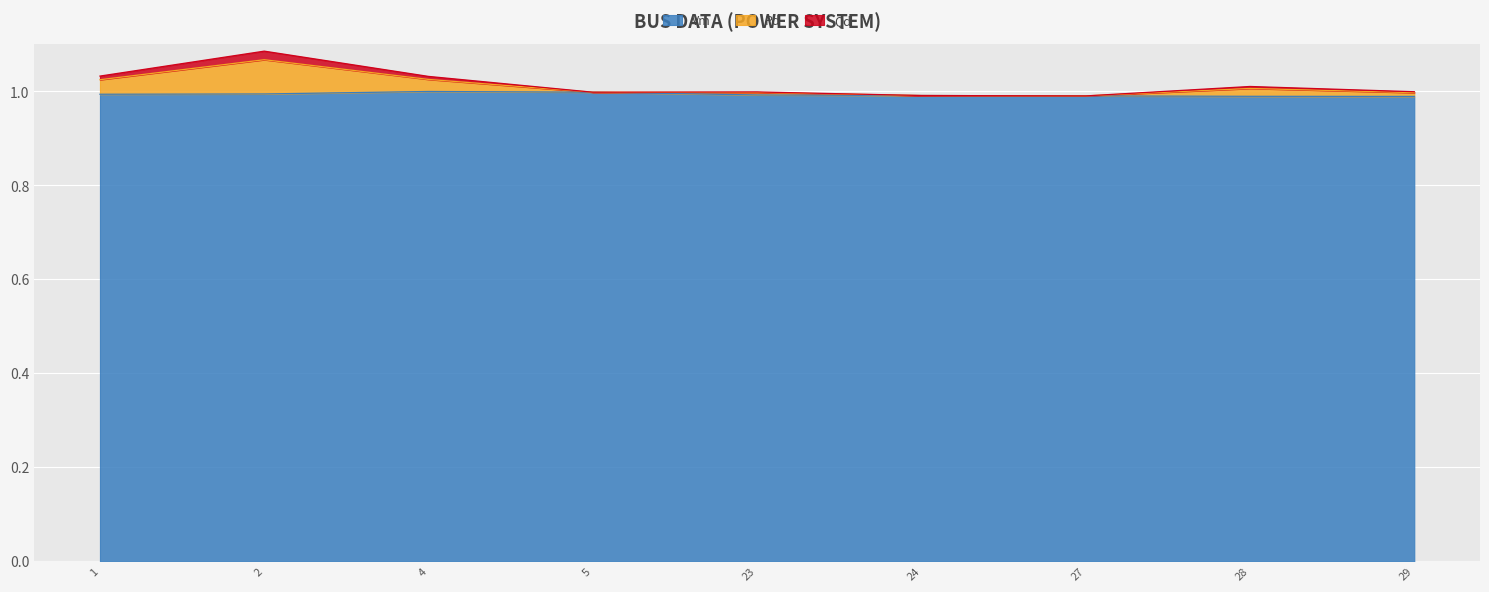

At which label is Pd closest to 1?

29